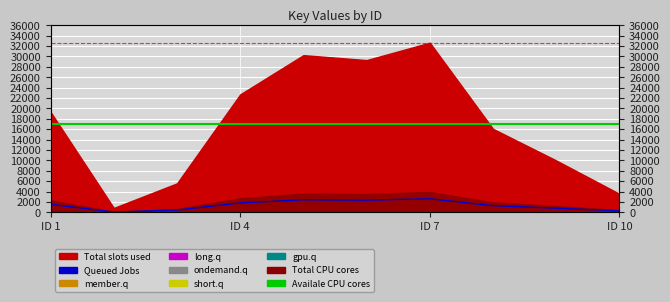

How many data points are less than 1546?

5